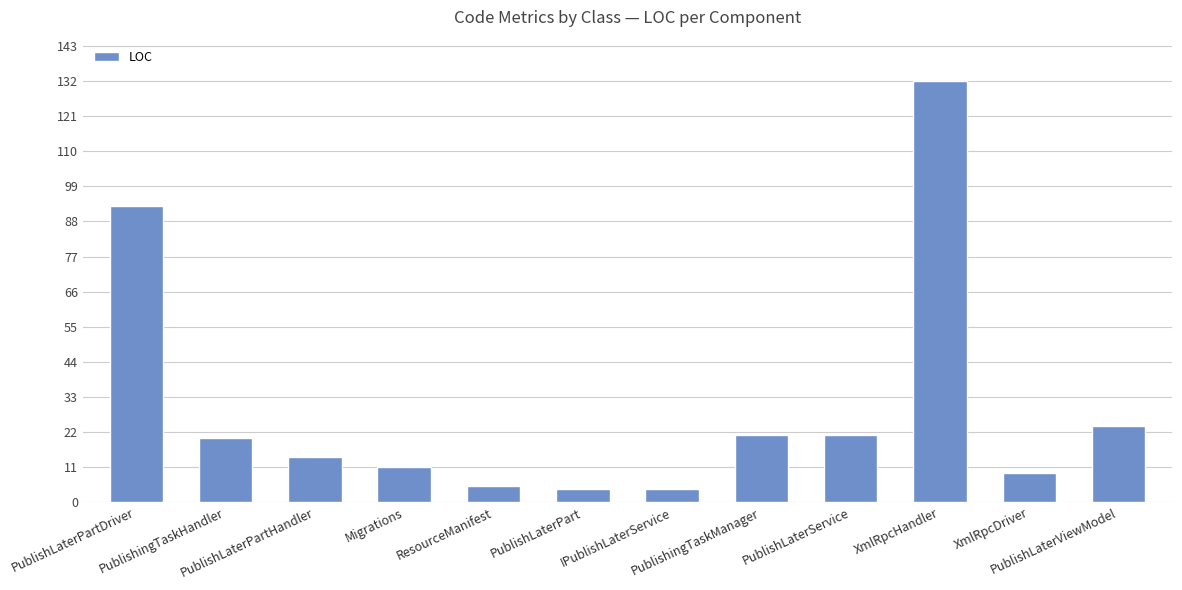

What is the difference between the maximum and minimum values?

128